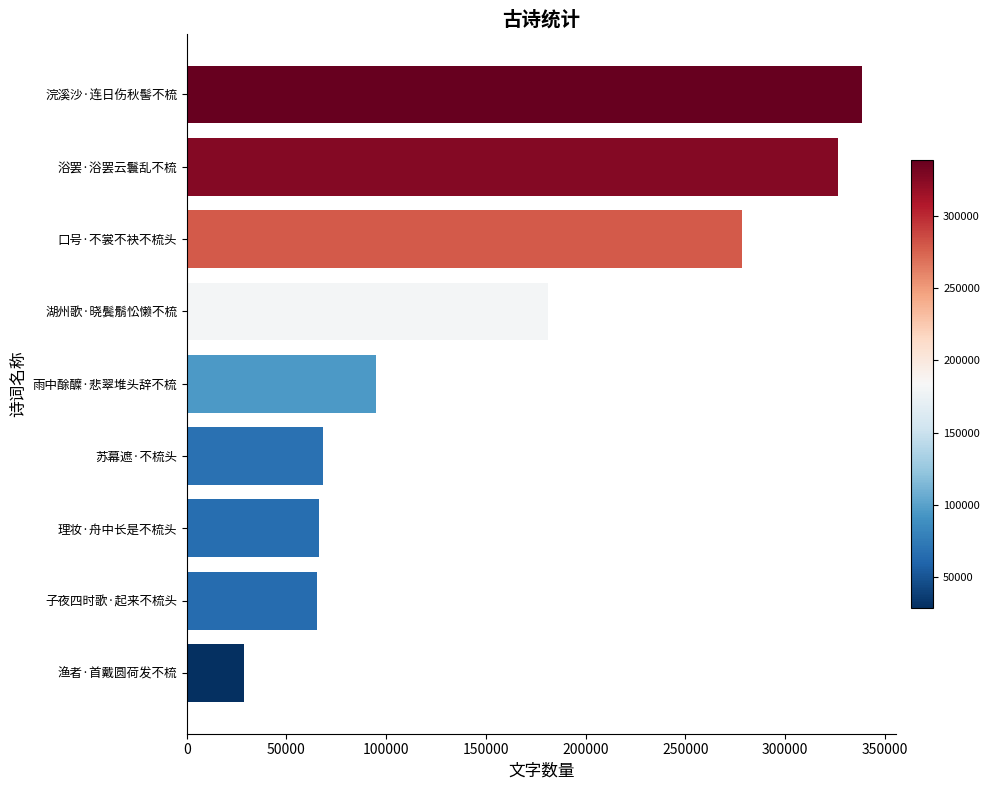

What is the change in value from 子夜四时歌·起来不梳头 to 湖州歌·晓鬓鬅忪懒不梳?

+116135